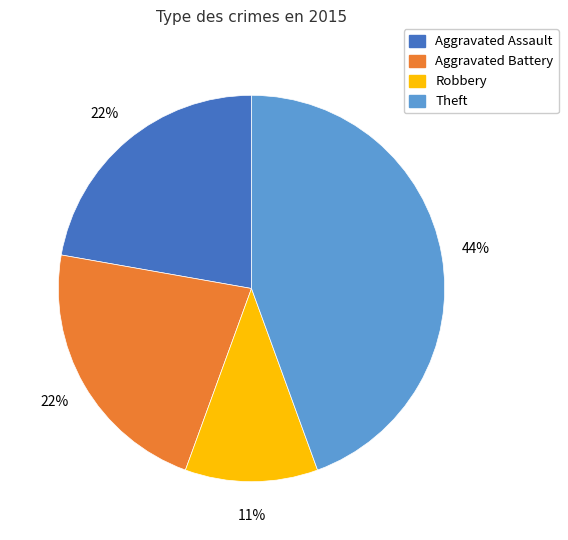

Does Aggravated Battery represent more than half of the total?

No